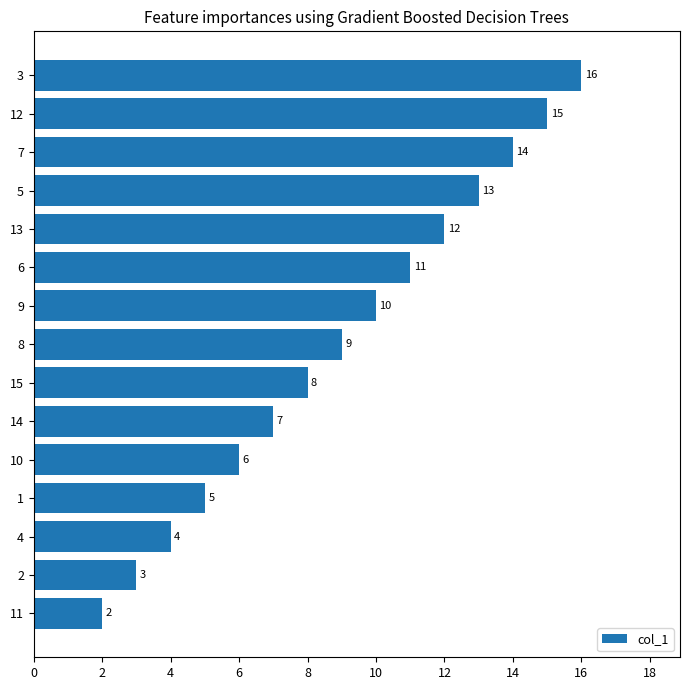

What is the ratio of the value at 8 to the value at 14?

1.3